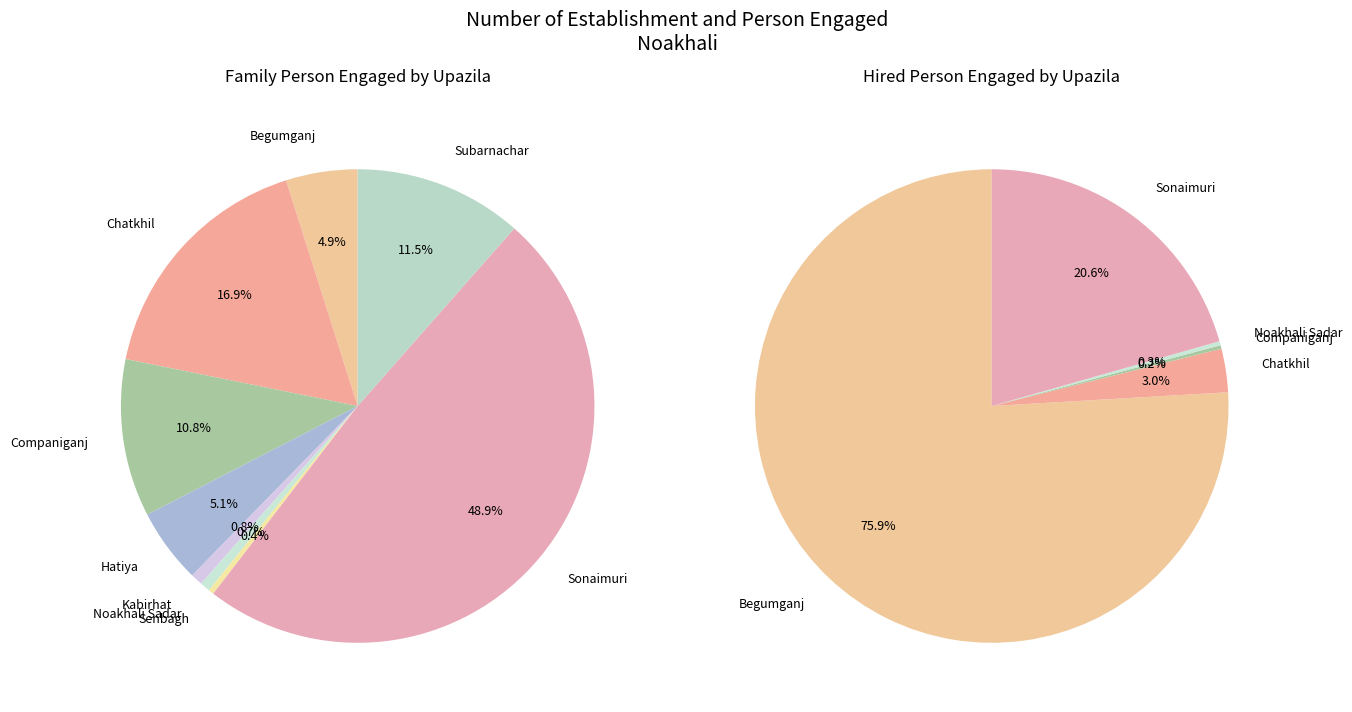

What percentage do Senbagh and Companiganj together represent?

11.1%